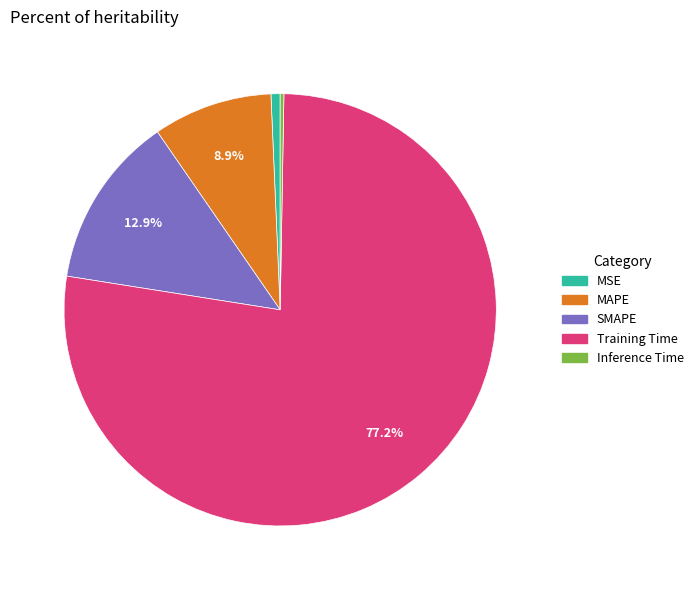

True or false: MSE accounts for 1% of the total.

True